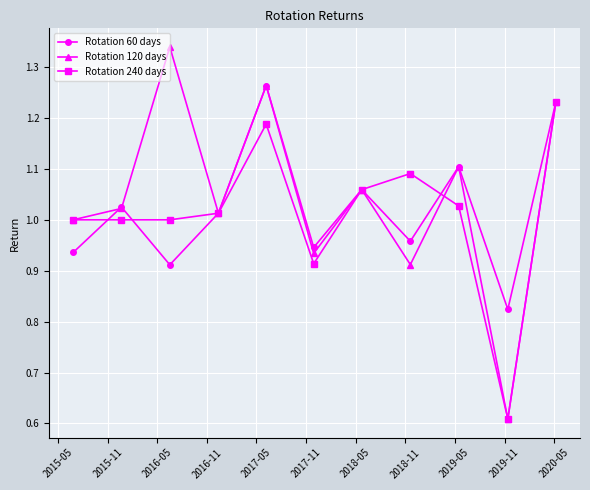

Rank the series by their maximum value, from highest to lowest.

Rotation 120 days, Rotation 60 days, Rotation 240 days